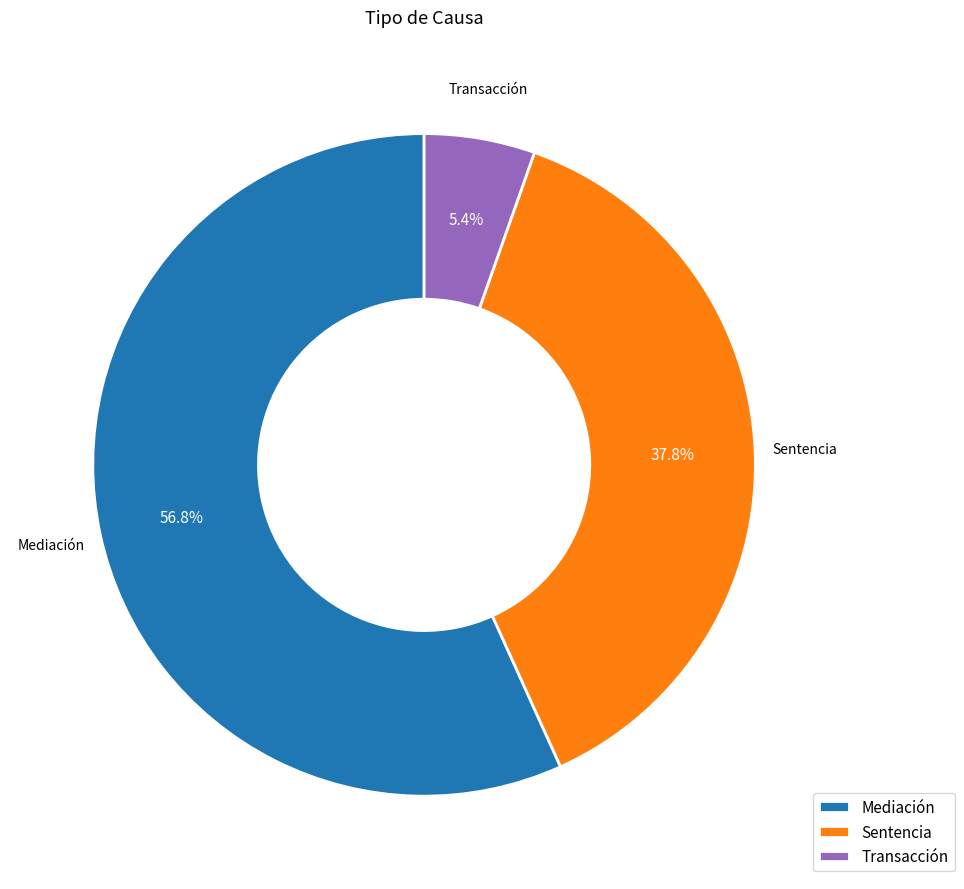

What is the total percentage of Sentencia and Transacción?

43.2%